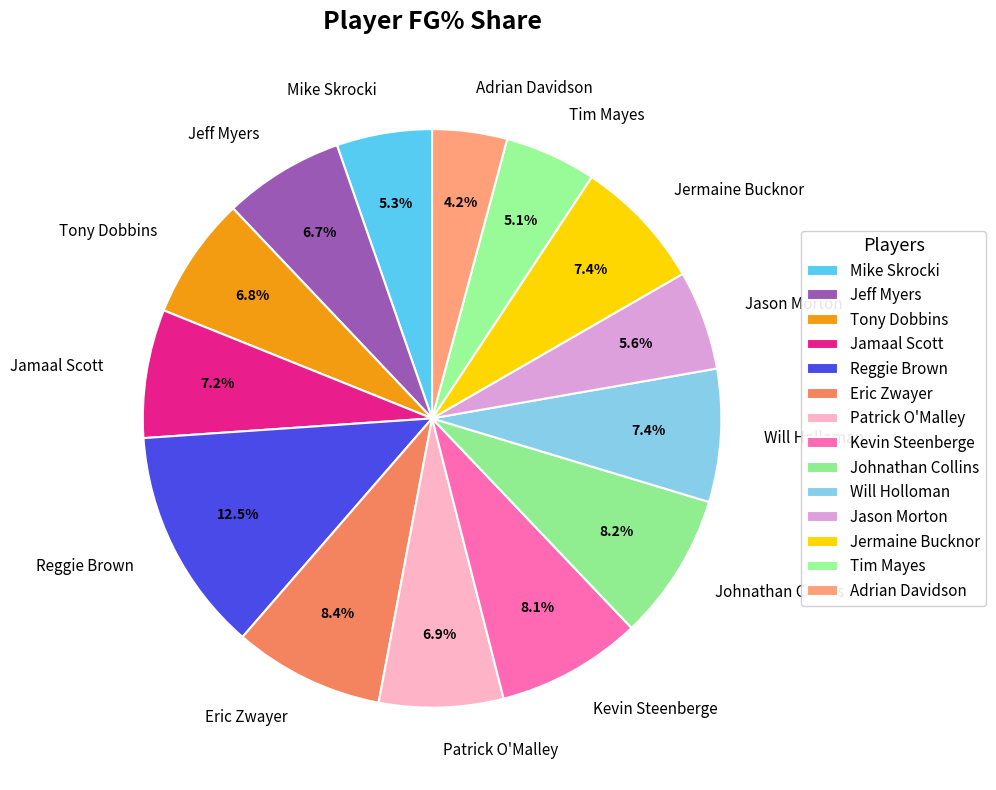

What percentage is the Eric Zwayer slice, to the nearest percent?

8%